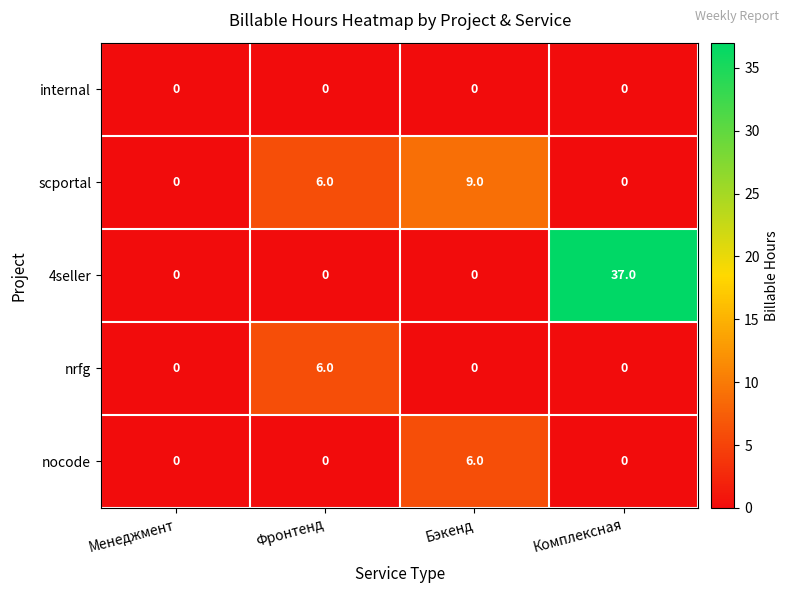

Where is scportal nearest to the value 4?

Фронтенд